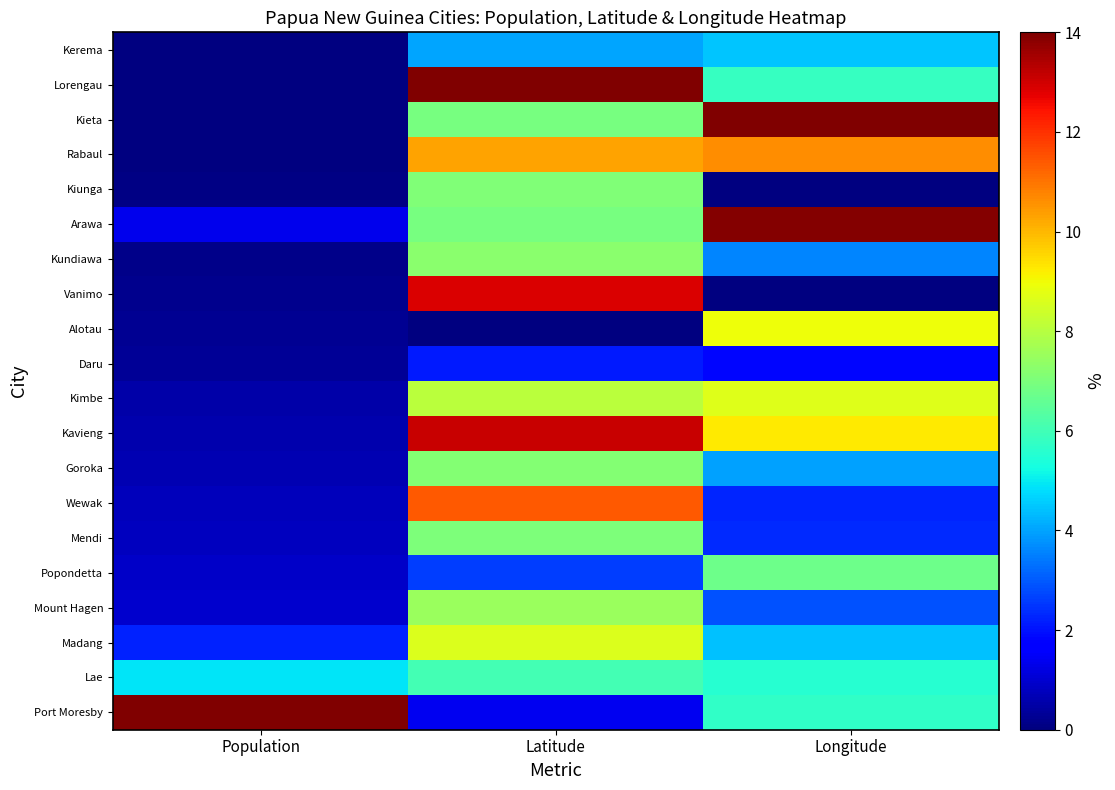

What is the total value across all series at Longitude?

115.0